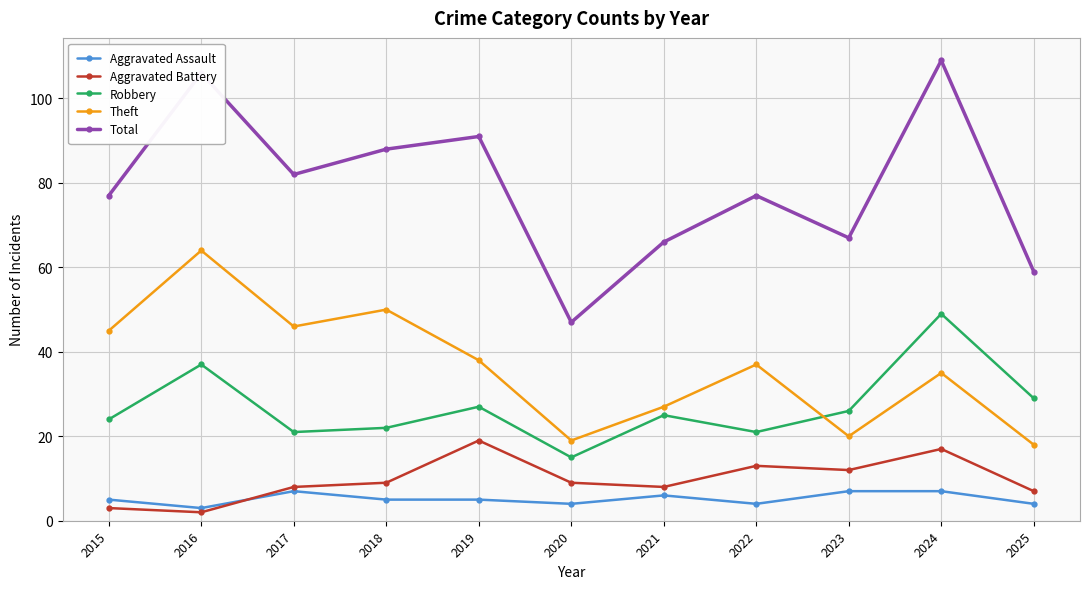

What is the maximum value shown in the chart?

109